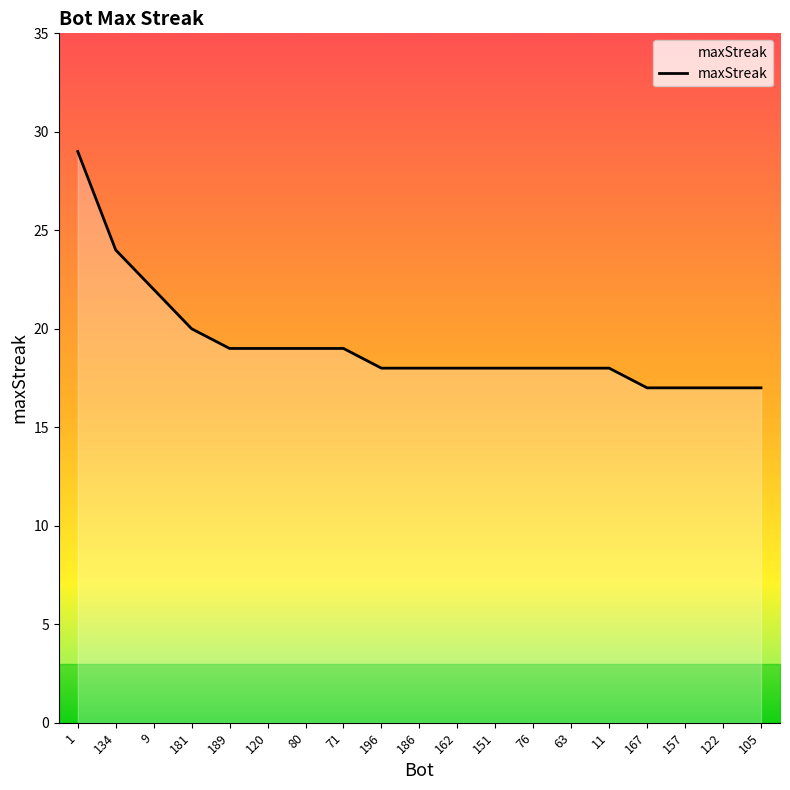

What is the maximum value shown in the chart?

29